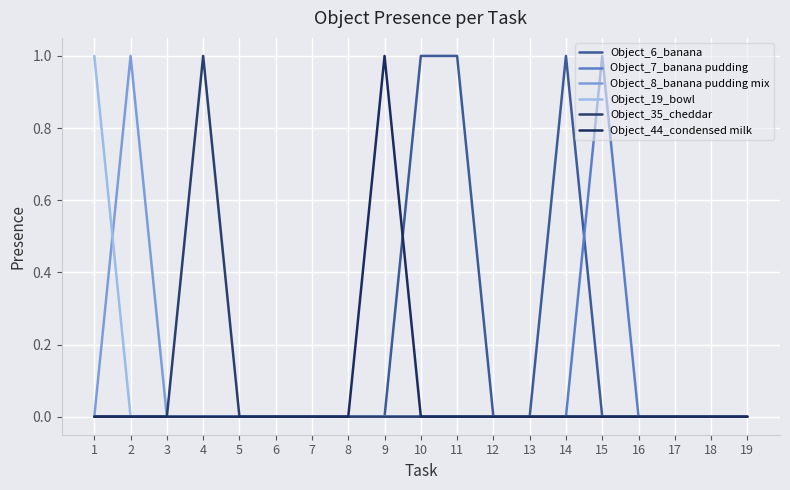

Between 6 and 13, which series saw the biggest shift?

Object_6_banana